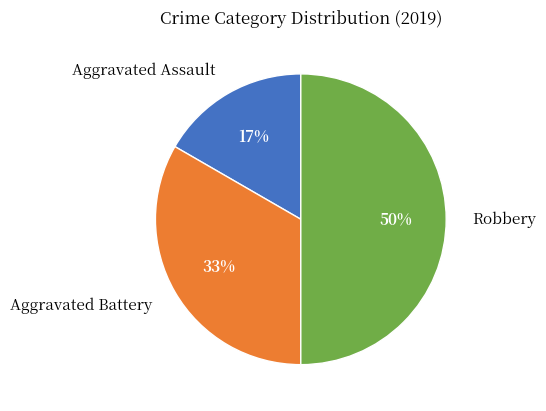

To the nearest percent, what portion does Aggravated Battery represent?

33%